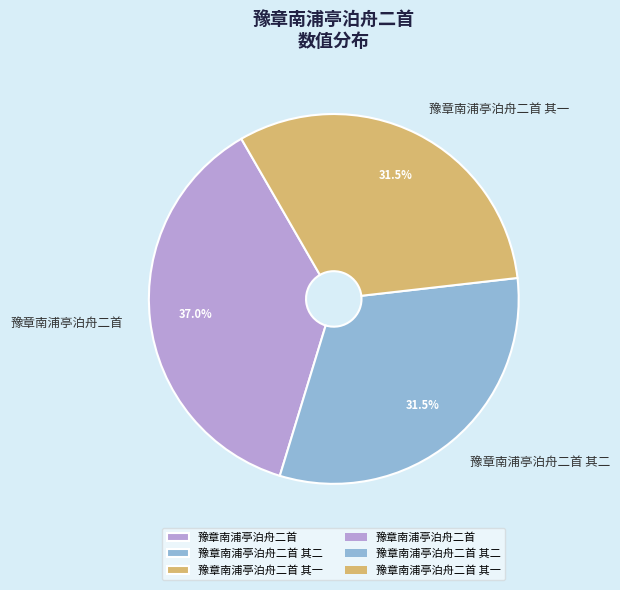

Is there a majority slice in this chart?

No